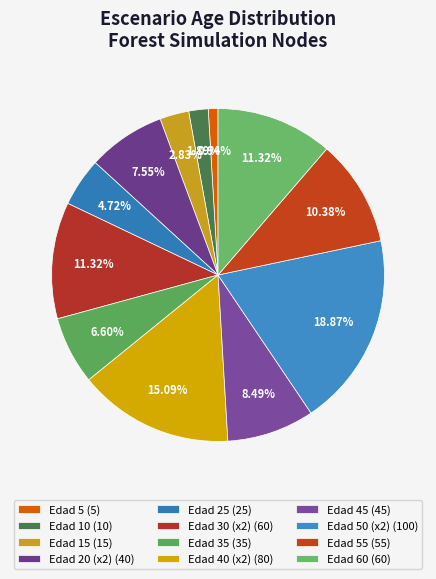

How many segments does this pie chart have?

12